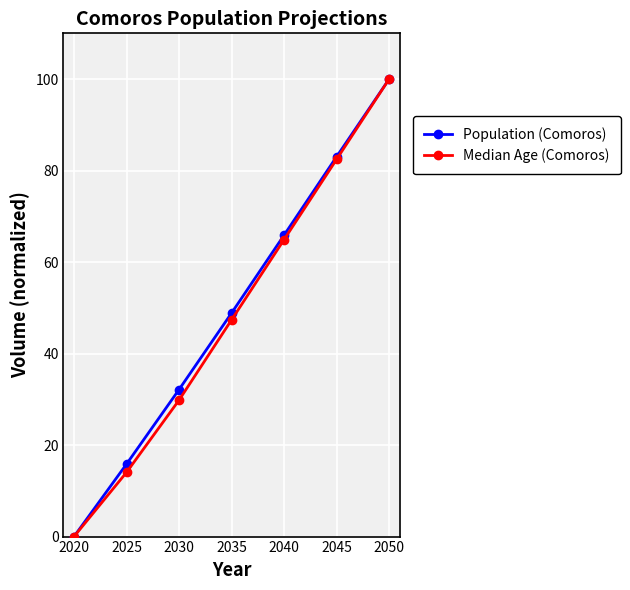

Reading left to right, extract all data points from this chart.

Population (Comoros): 2020=0.0	2025=15.8	2030=32.1	2035=48.9	2040=65.9	2045=83.0	2050=100.0
Median Age (Comoros): 2020=0.0	2025=14.0	2030=29.8	2035=47.4	2040=64.9	2045=82.5	2050=100.0